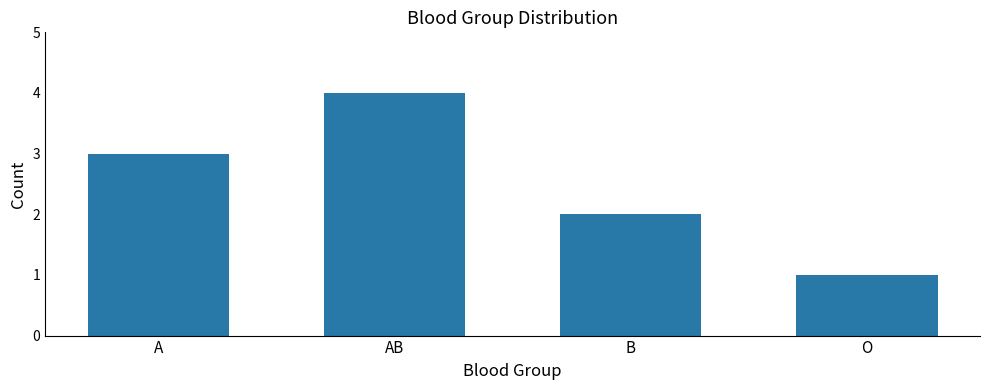

What is the change in value from AB to O?

-3